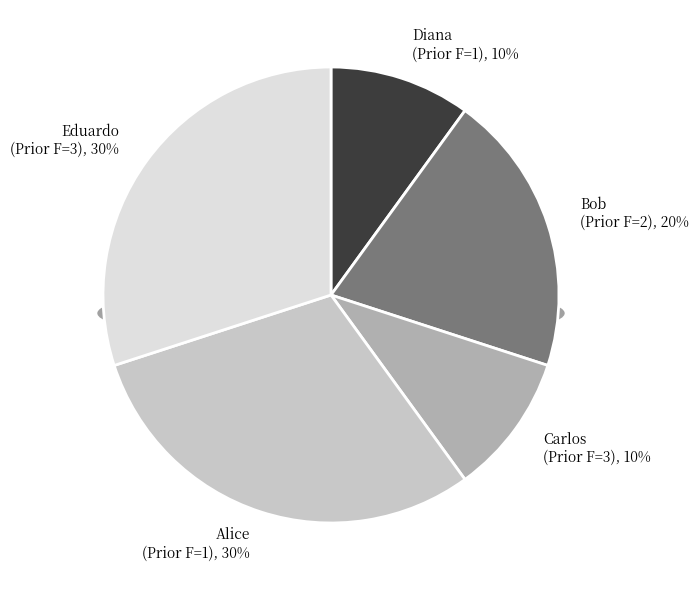

To the nearest percent, what is the combined percentage of Prior F=1 (Diana) and Prior F=3 (Eduardo)?

40%